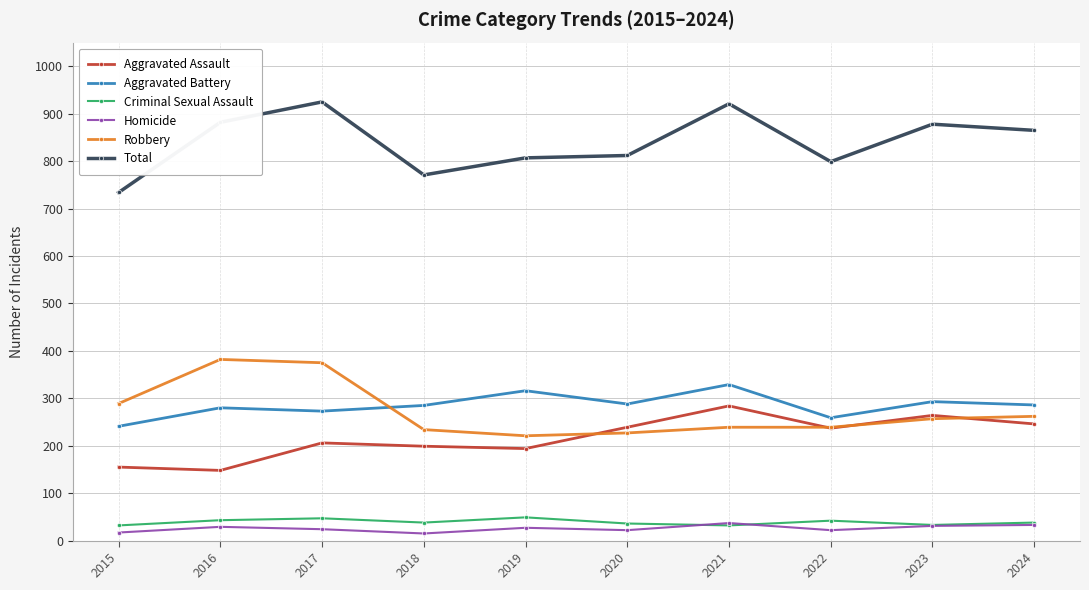

At how many categories does at least one series exceed 83?

10